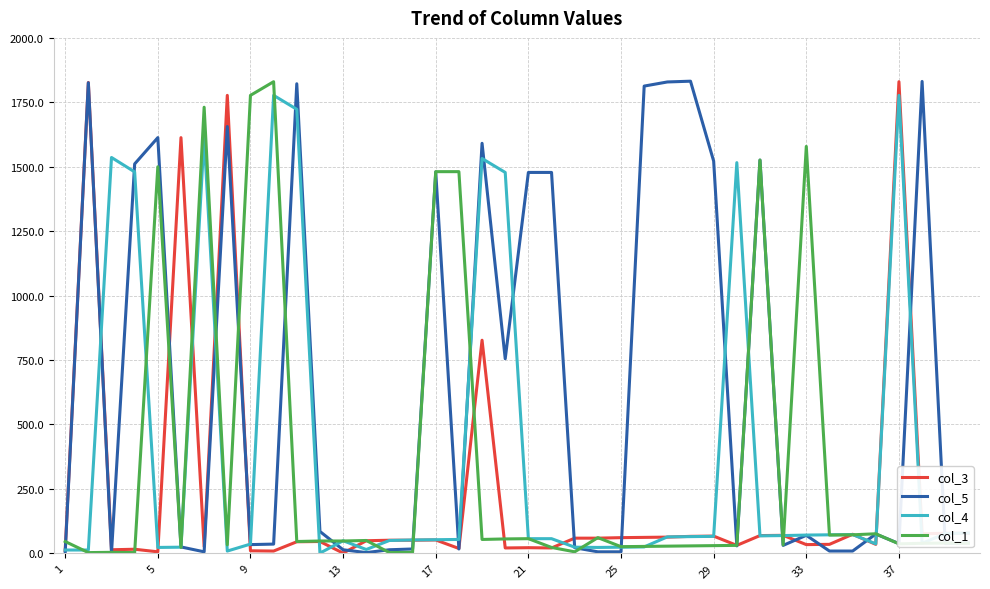

What is the greatest value displayed?

1832